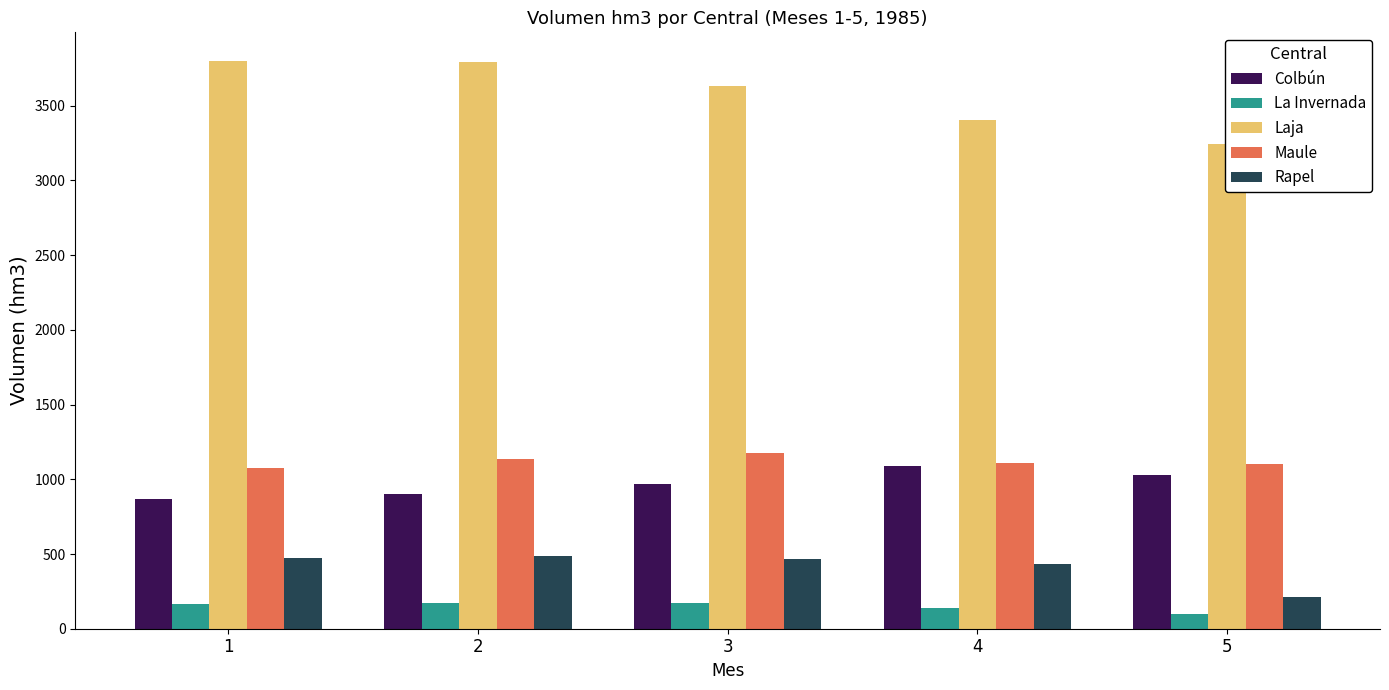

What is the spread (max minus min) of values at 1?

3634.8